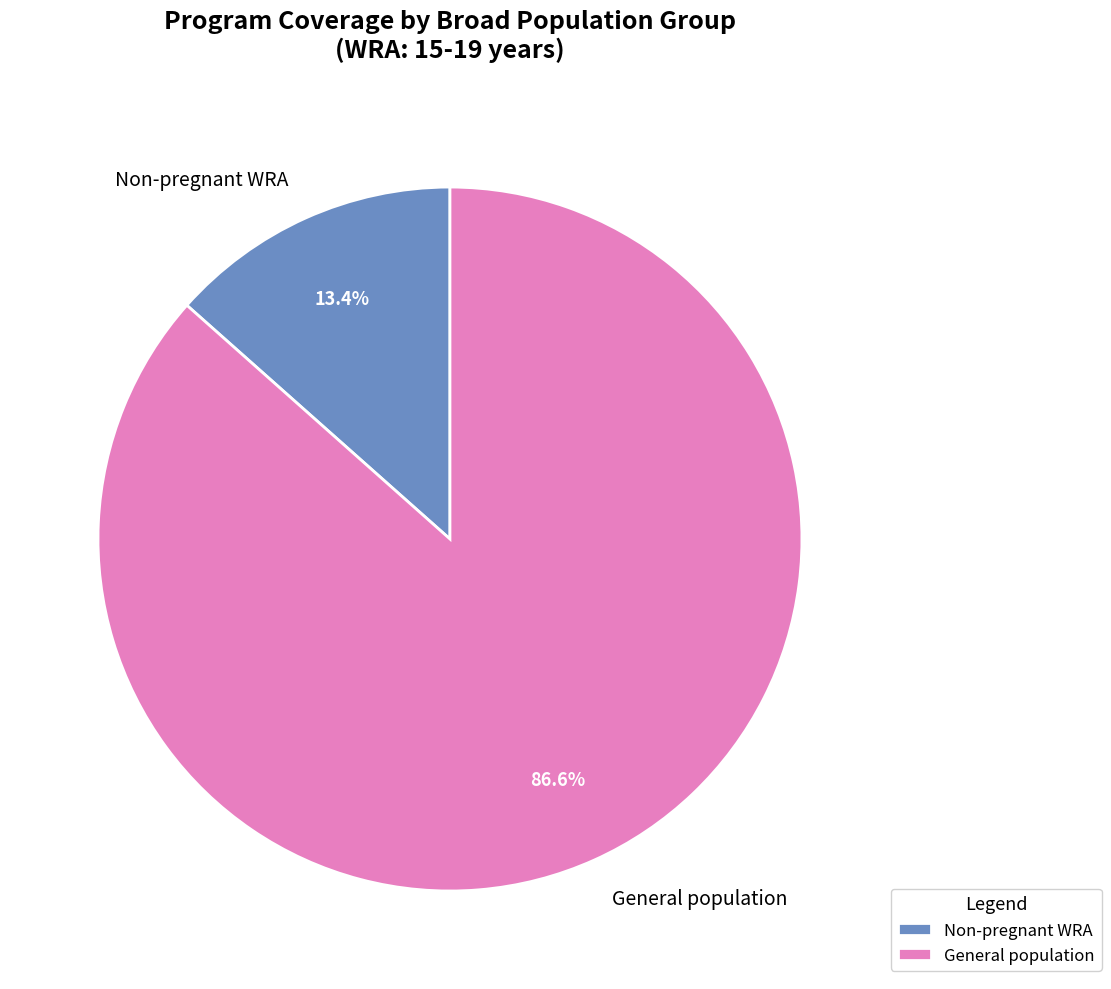

Rank the categories by value from highest to lowest.

General population, Non-pregnant WRA